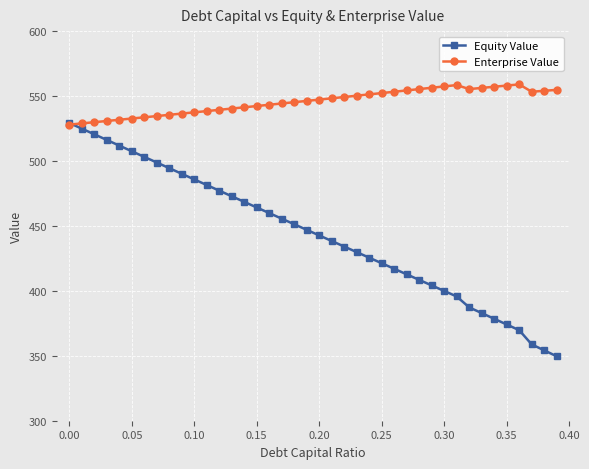

Rank the series by their maximum value, from highest to lowest.

Enterprise Value, Equity Value